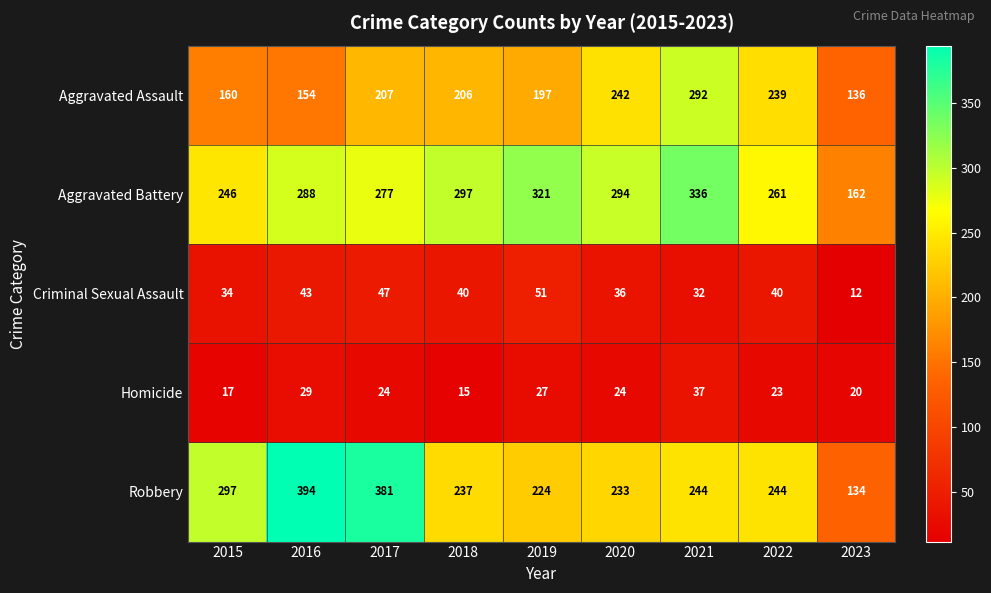

Which category has the lowest value in the Aggravated Battery series?

2023